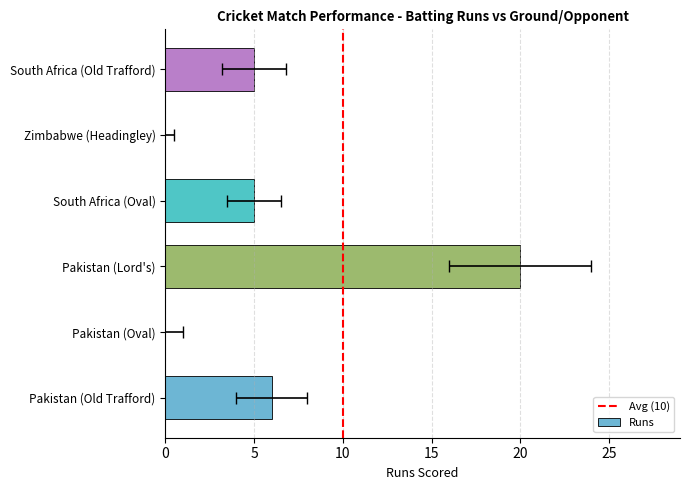

Is it true that the value at Pakistan (Lord's) is 28?

False